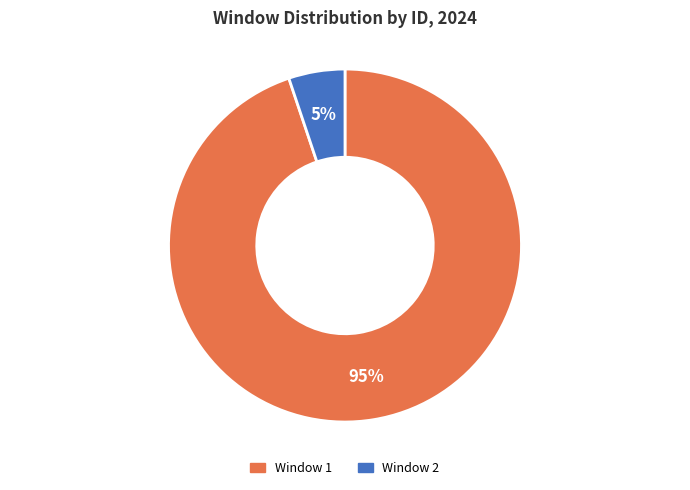

Is the sum of Window 1 and Window 2 greater than half?

Yes